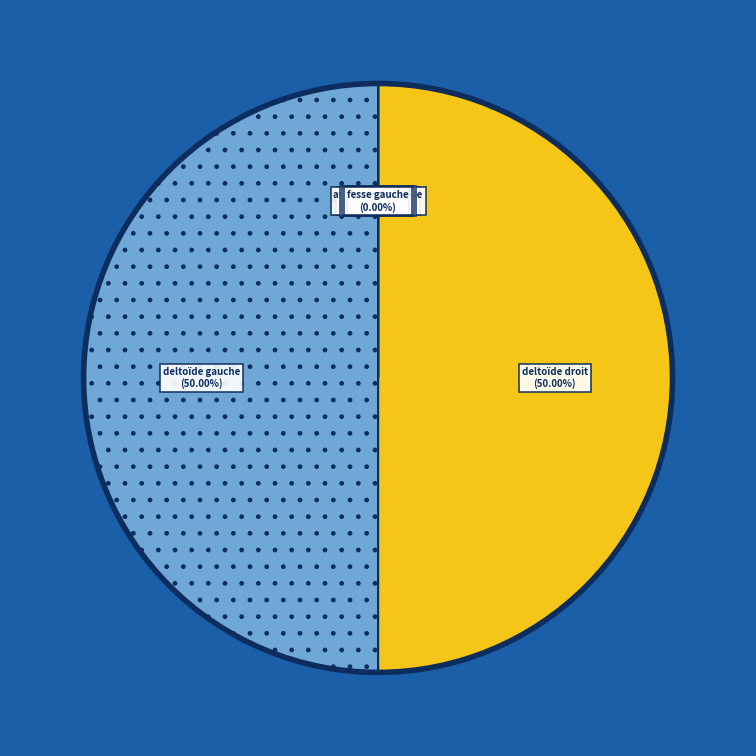

To the nearest percent, what is the difference between the largest and smallest slice percentages?

50%